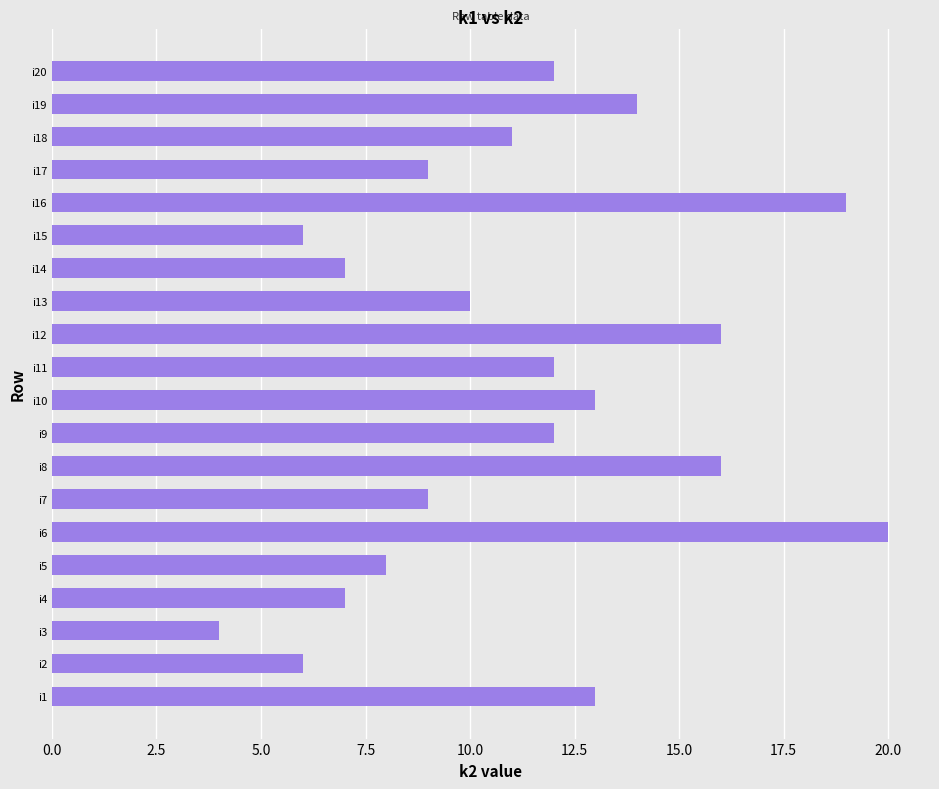

How many bars are there in total?

20